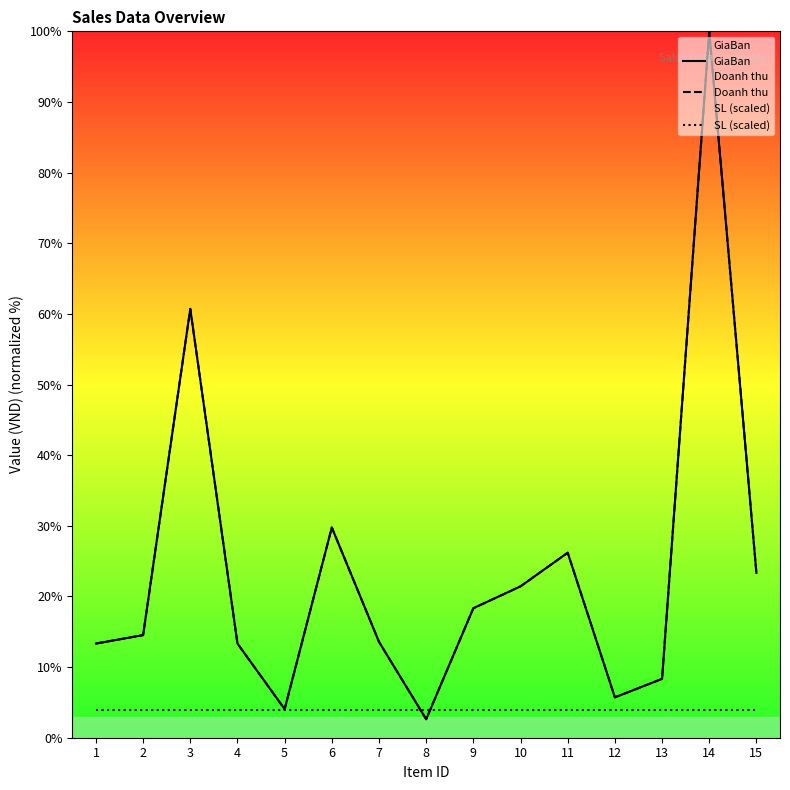

Where is the first local maximum for Doanh thu?

3